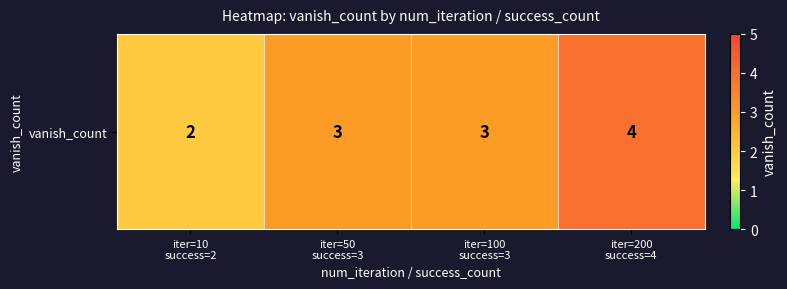

Reading left to right, list all the values displayed in this chart.

2	3	3	4